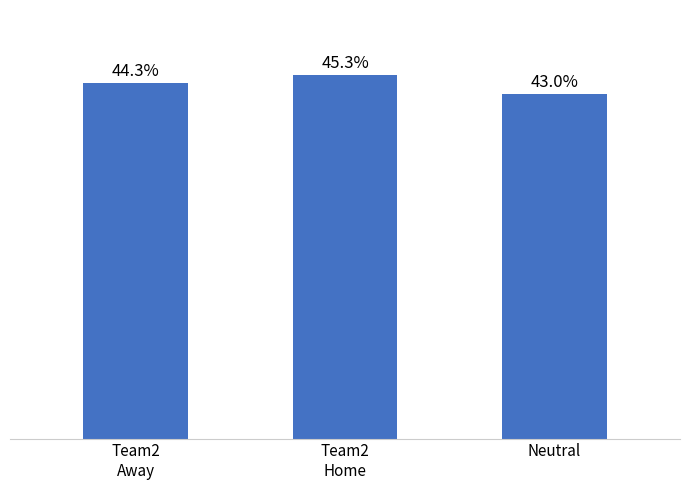

Are the bars grouped side by side (vs. stacked)?

No